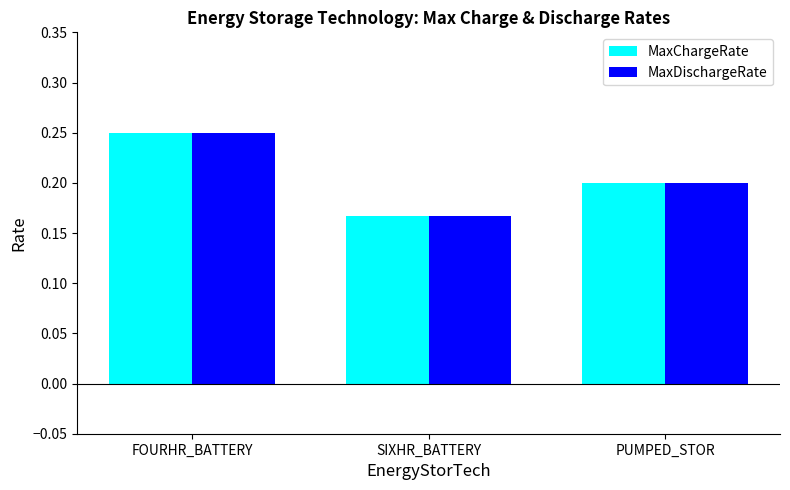

At which label is MaxChargeRate closest to 0?

SIXHR_BATTERY